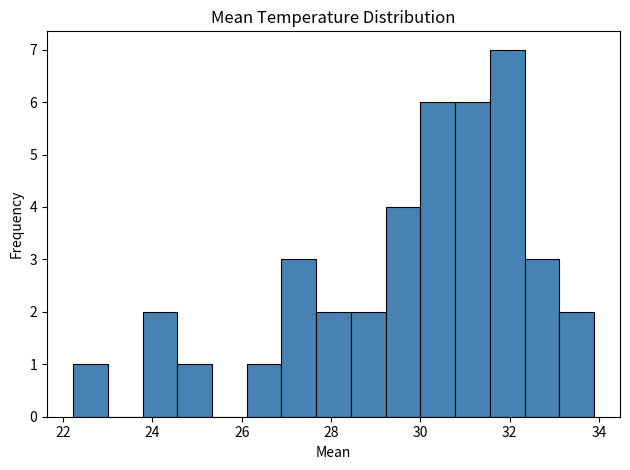

Read against the x-axis, roughly where is the centre of the tallest bar?

32.0